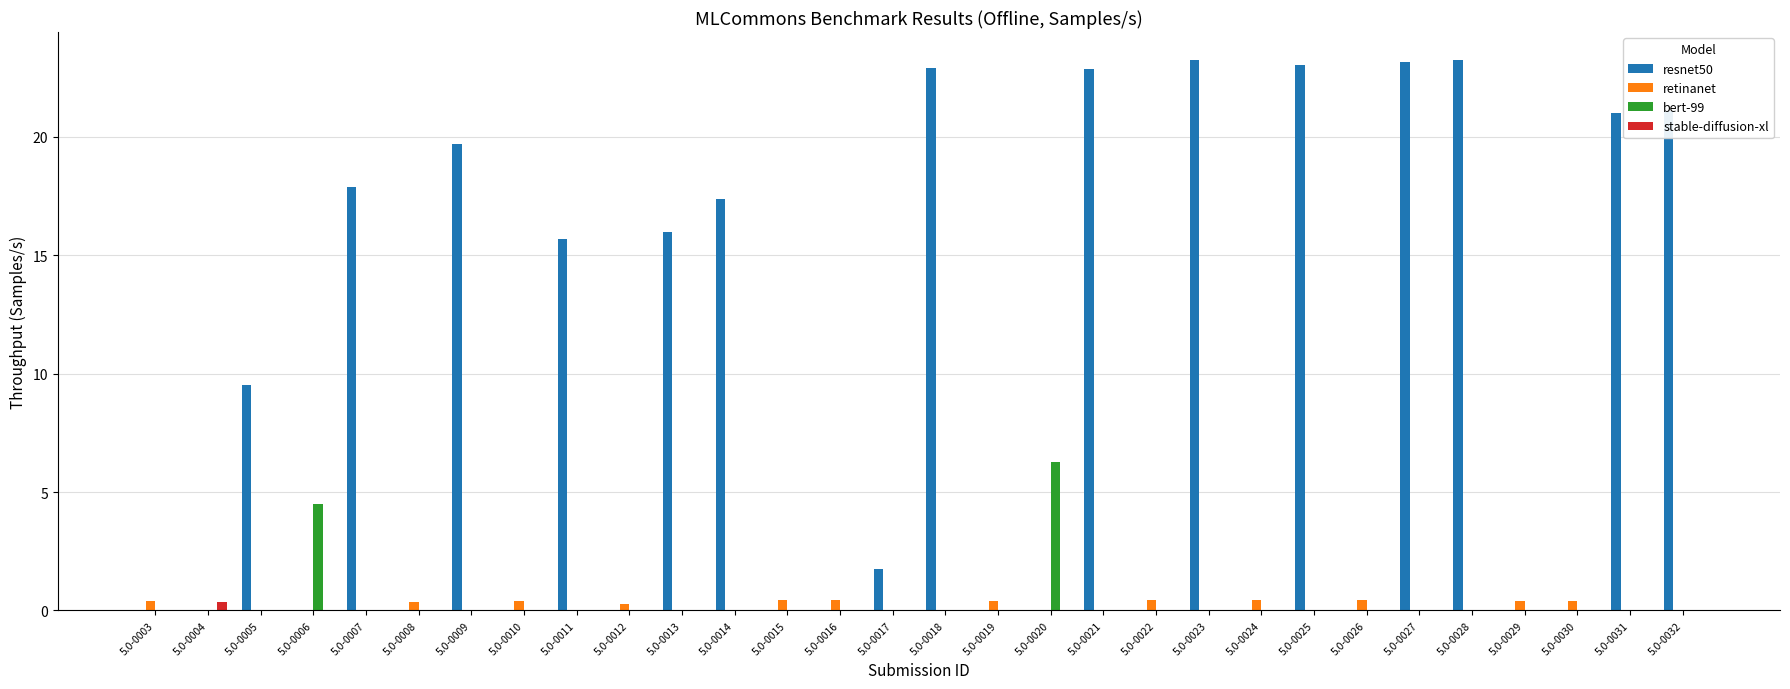

What is the sum of all stable-diffusion-xl values?

0.3